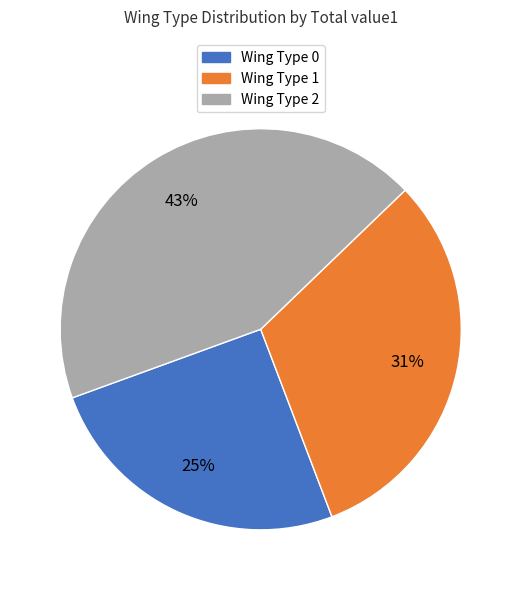

Does any single category account for the majority?

No